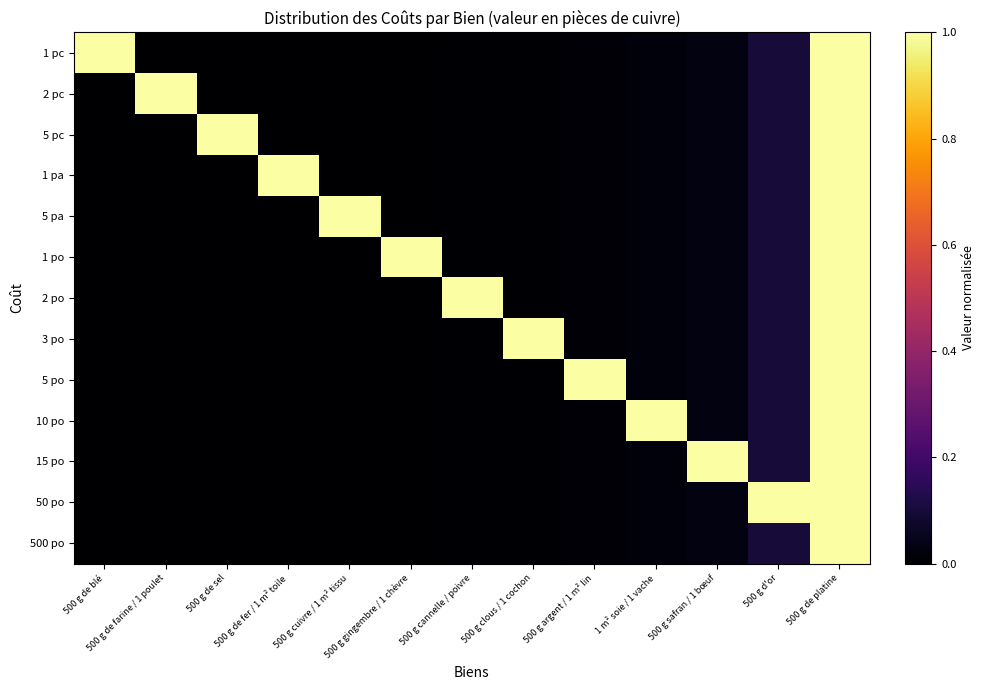

How many series are shown in this chart?

13